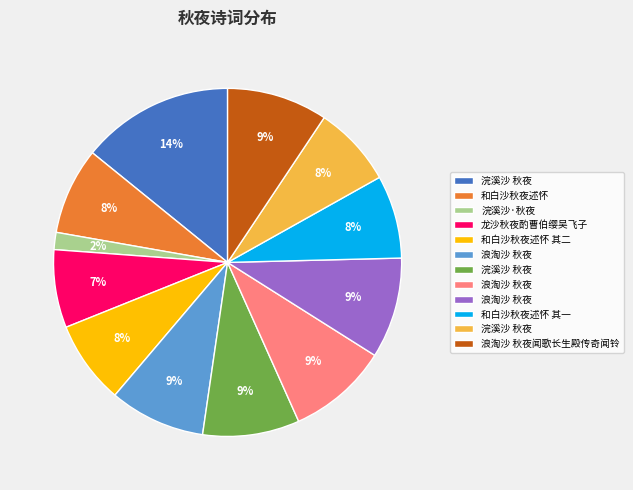

Is there any slice that represents more than half of the pie?

No